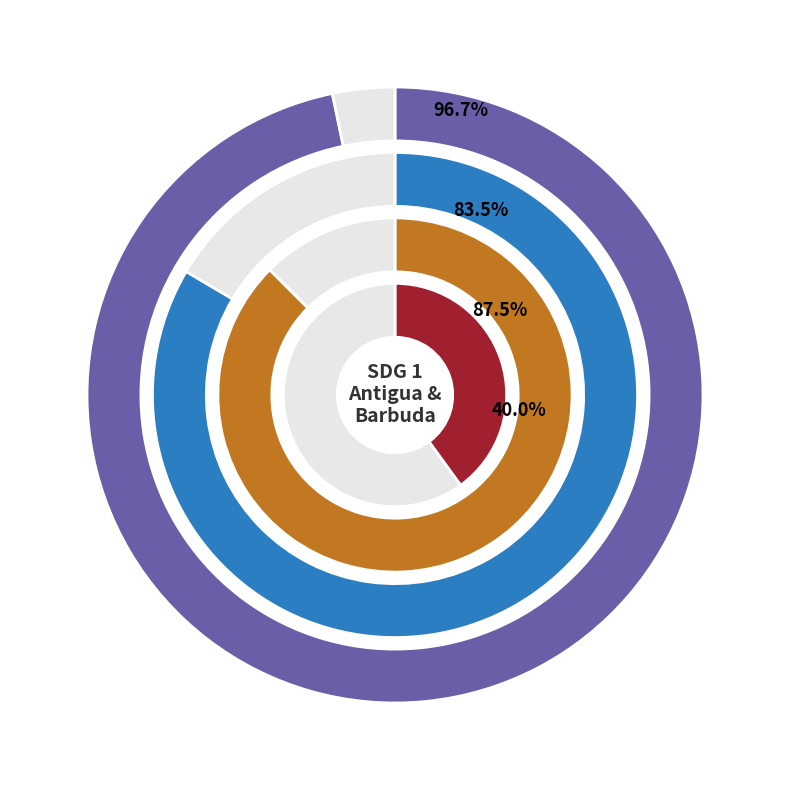

To the nearest percent, what percentage of the pie is SI_COV_DISAB?

2%